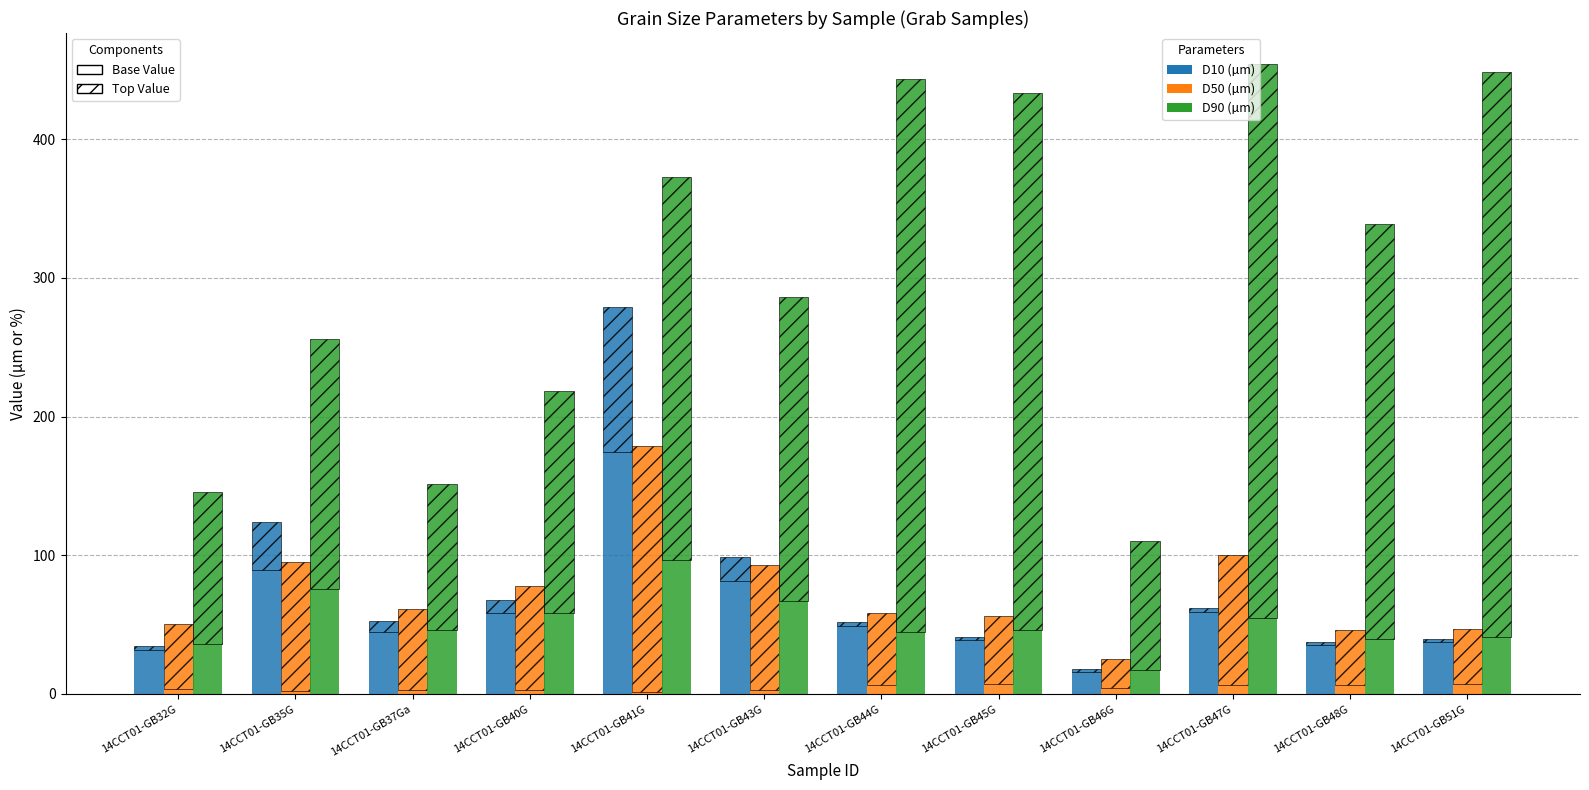

Are the bars grouped side by side (vs. stacked)?

Yes